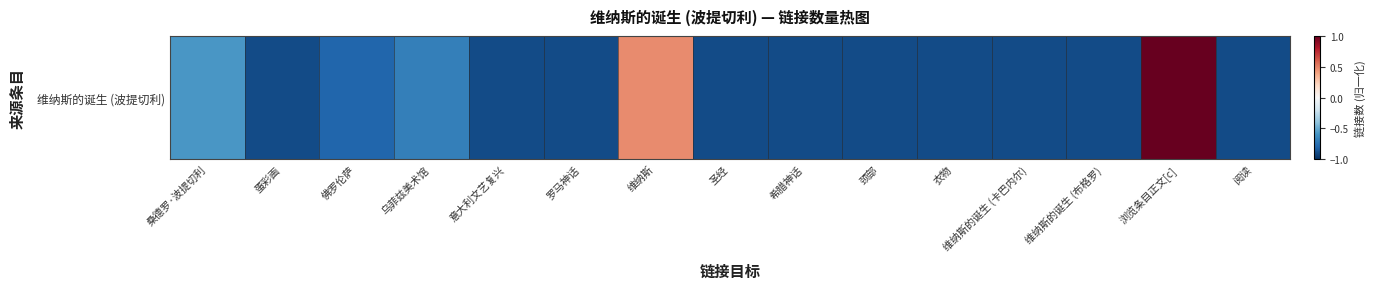

What is the change in value from 衣物 to 浏览条目正文[c]?

+1.9